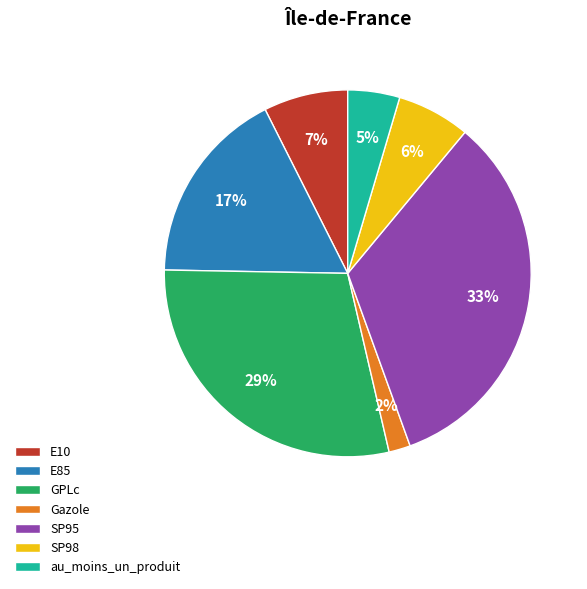

Is the sum of E10 and Gazole greater than half?

No